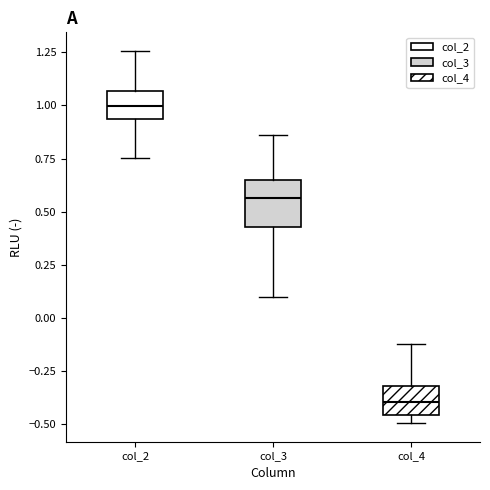

Which box has the highest median line?

col_2